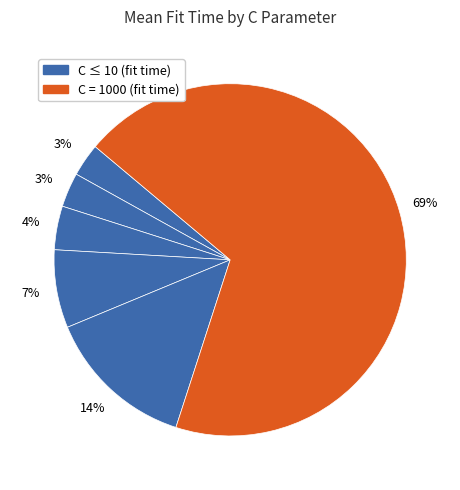

How many slices are in this pie chart?

6